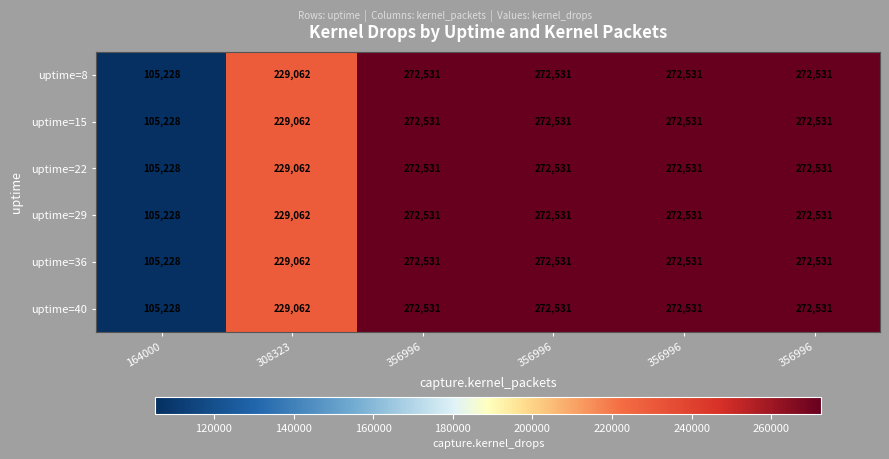

Reading left to right, list all the values displayed in this chart.

uptime=8: 164000=105228	308323=229062	356996=272531	356996=272531	356996=272531	356996=272531
uptime=15: 164000=105228	308323=229062	356996=272531	356996=272531	356996=272531	356996=272531
uptime=22: 164000=105228	308323=229062	356996=272531	356996=272531	356996=272531	356996=272531
uptime=29: 164000=105228	308323=229062	356996=272531	356996=272531	356996=272531	356996=272531
uptime=36: 164000=105228	308323=229062	356996=272531	356996=272531	356996=272531	356996=272531
uptime=40: 164000=105228	308323=229062	356996=272531	356996=272531	356996=272531	356996=272531